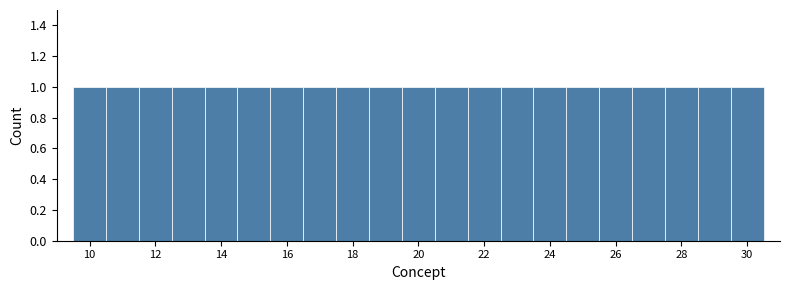

Reading left to right, transcribe this chart: for each bar, give the range it covers on the x-axis and its height. Neither the bar edges nor the heights are printed on the chart, so give them approximately, as read against the axes.

9.5 to 10.5: 1
10.5 to 11.5: 1
11.5 to 12.5: 1
12.5 to 13.5: 1
13.5 to 14.5: 1
14.5 to 15.5: 1
15.5 to 16.5: 1
16.5 to 17.5: 1
17.5 to 18.5: 1
18.5 to 19.5: 1
19.5 to 20.5: 1
20.5 to 21.5: 1
21.5 to 22.5: 1
22.5 to 23.5: 1
23.5 to 24.5: 1
24.5 to 25.5: 1
25.5 to 26.5: 1
26.5 to 27.5: 1
27.5 to 28.5: 1
28.5 to 29.5: 1
29.5 to 30.5: 1